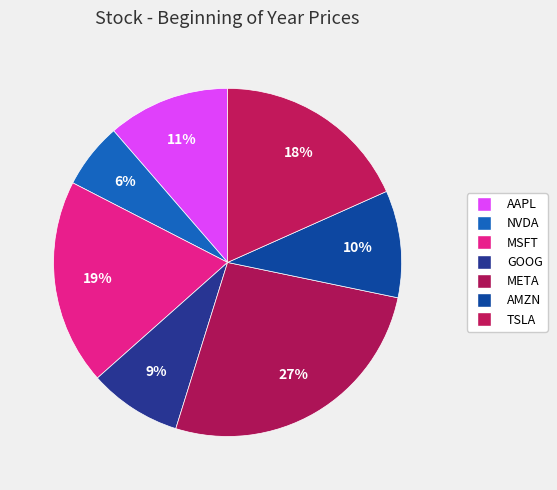

Is it true that TSLA is 31% of the pie?

False